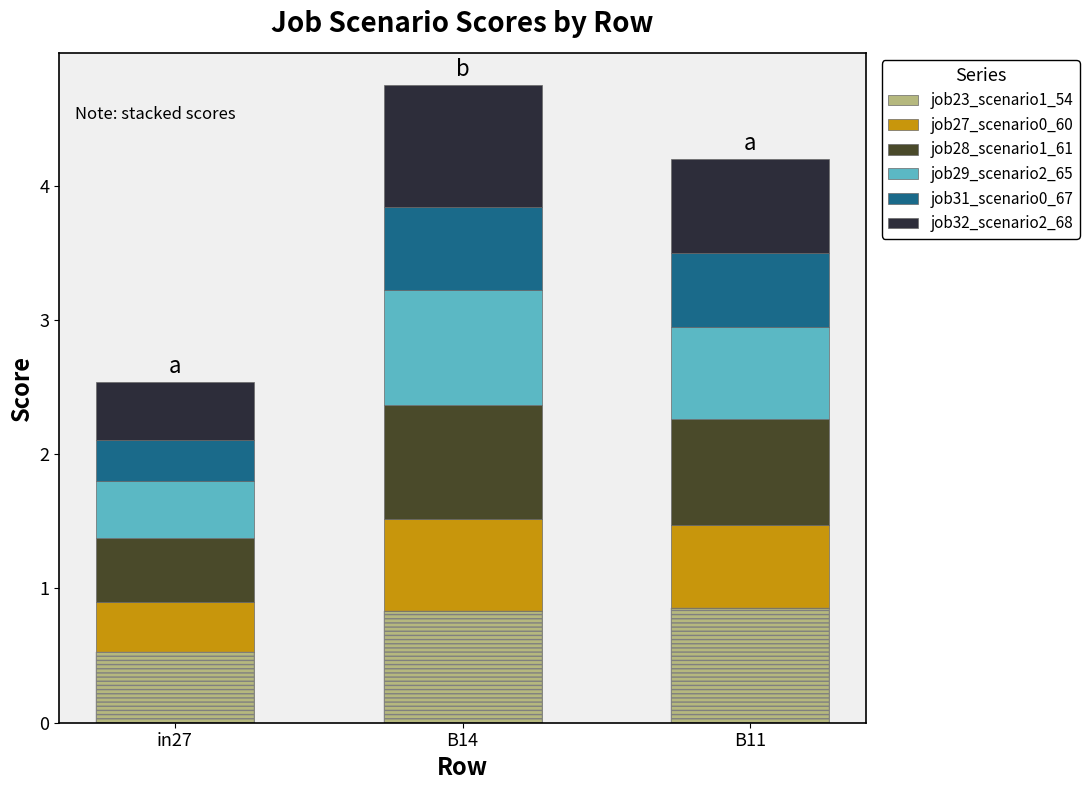

True or false: job23_scenario1_54 has a value of 0.9 at B11.

True